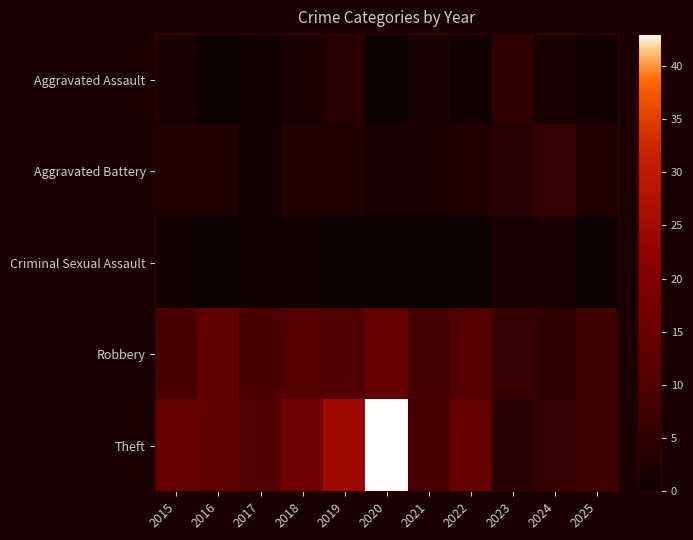

Reading right to left, transcribe all the data shown in this chart.

Aggravated Assault: 2025=1	2024=2	2023=5	2022=1	2021=2	2020=0	2019=4	2018=2	2017=1	2016=0	2015=2
Aggravated Battery: 2025=3	2024=6	2023=4	2022=3	2021=2	2020=2	2019=3	2018=3	2017=1	2016=3	2015=3
Criminal Sexual Assault: 2025=0	2024=2	2023=2	2022=0	2021=0	2020=0	2019=0	2018=1	2017=1	2016=0	2015=1
Robbery: 2025=7	2024=5	2023=6	2022=11	2021=8	2020=14	2019=10	2018=11	2017=9	2016=13	2015=9
Theft: 2025=7	2024=6	2023=4	2022=14	2021=9	2020=43	2019=25	2018=16	2017=10	2016=13	2015=14